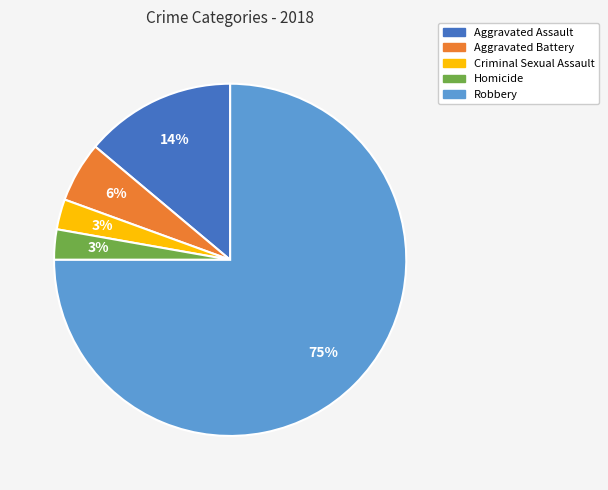

How many segments does this pie chart have?

5